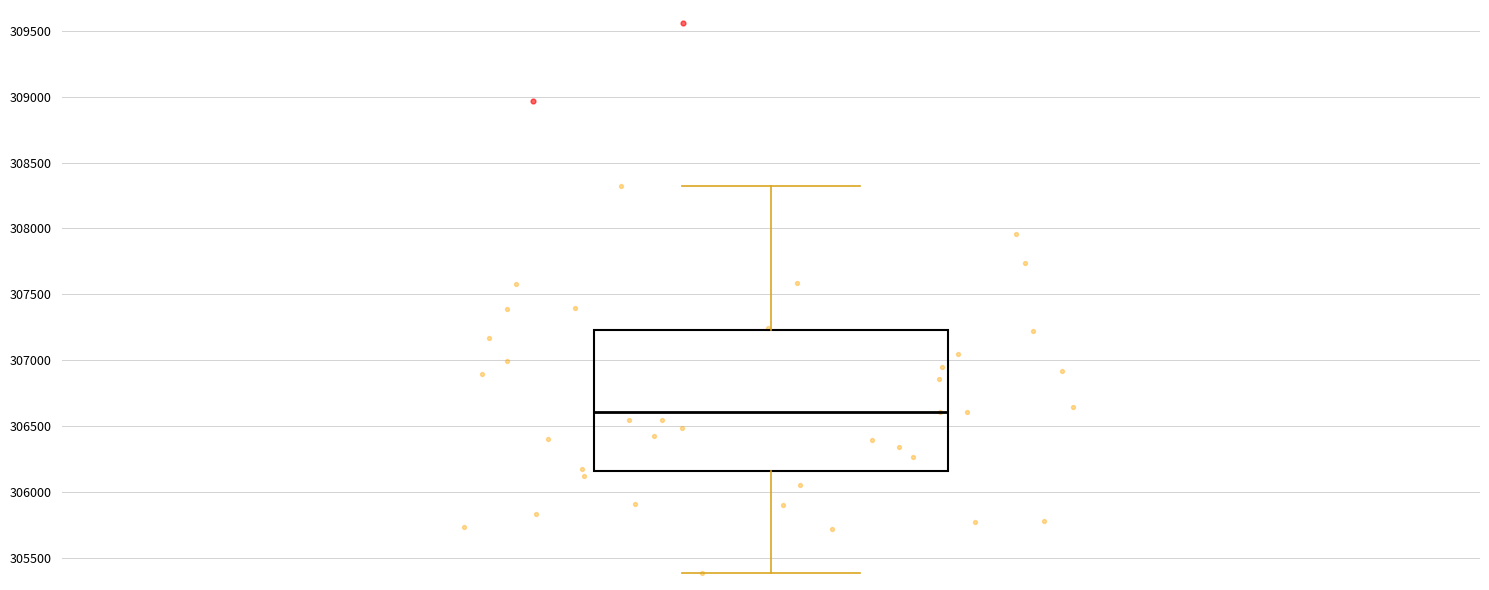

Where does the upper whisker of the box end on the y-axis? The values are not printed on the chart, so give them approximately, as read against the axis.

308300